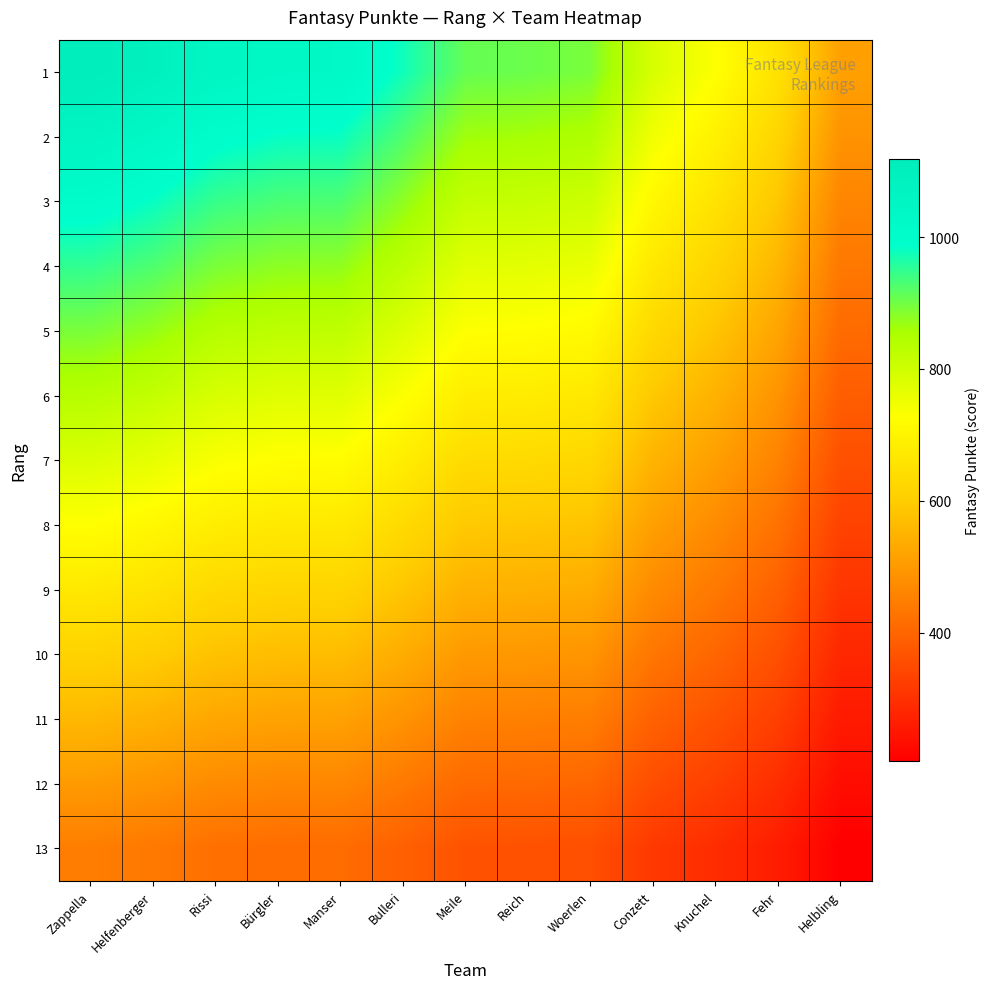

Reading left to right, transcribe all the data shown in this chart.

1: Zappella=1118.0	Helfenberger=1092.0	Rissi=1051.0	Bürgler=1035.0	Manser=1032.0	Bulleri=976.0	Meile=910.0	Reich=905.0	Woerlen=894.0	Conzett=787.0	Knuchel=729.0	Fehr=653.0	Helbling=513.0
2: Zappella=1062.1	Helfenberger=1037.4	Rissi=998.4	Bürgler=983.2	Manser=980.4	Bulleri=927.2	Meile=864.5	Reich=859.8	Woerlen=849.3	Conzett=747.6	Knuchel=692.5	Fehr=620.4	Helbling=487.3
3: Zappella=1006.2	Helfenberger=982.8	Rissi=945.9	Bürgler=931.5	Manser=928.8	Bulleri=878.4	Meile=819.0	Reich=814.5	Woerlen=804.6	Conzett=708.3	Knuchel=656.1	Fehr=587.7	Helbling=461.7
4: Zappella=950.3	Helfenberger=928.2	Rissi=893.4	Bürgler=879.8	Manser=877.2	Bulleri=829.6	Meile=773.5	Reich=769.2	Woerlen=759.9	Conzett=668.9	Knuchel=619.6	Fehr=555.0	Helbling=436.1
5: Zappella=894.4	Helfenberger=873.6	Rissi=840.8	Bürgler=828.0	Manser=825.6	Bulleri=780.8	Meile=728.0	Reich=724.0	Woerlen=715.2	Conzett=629.6	Knuchel=583.2	Fehr=522.4	Helbling=410.4
6: Zappella=838.5	Helfenberger=819.0	Rissi=788.2	Bürgler=776.2	Manser=774.0	Bulleri=732.0	Meile=682.5	Reich=678.8	Woerlen=670.5	Conzett=590.2	Knuchel=546.8	Fehr=489.8	Helbling=384.8
7: Zappella=782.6	Helfenberger=764.4	Rissi=735.7	Bürgler=724.5	Manser=722.4	Bulleri=683.2	Meile=637.0	Reich=633.5	Woerlen=625.8	Conzett=550.9	Knuchel=510.3	Fehr=457.1	Helbling=359.1
8: Zappella=726.7	Helfenberger=709.8	Rissi=683.1	Bürgler=672.8	Manser=670.8	Bulleri=634.4	Meile=591.5	Reich=588.2	Woerlen=581.1	Conzett=511.6	Knuchel=473.9	Fehr=424.4	Helbling=333.4
9: Zappella=670.8	Helfenberger=655.2	Rissi=630.6	Bürgler=621.0	Manser=619.2	Bulleri=585.6	Meile=546.0	Reich=543.0	Woerlen=536.4	Conzett=472.2	Knuchel=437.4	Fehr=391.8	Helbling=307.8
10: Zappella=614.9	Helfenberger=600.6	Rissi=578.1	Bürgler=569.2	Manser=567.6	Bulleri=536.8	Meile=500.5	Reich=497.8	Woerlen=491.7	Conzett=432.9	Knuchel=401.0	Fehr=359.2	Helbling=282.2
11: Zappella=559.0	Helfenberger=546.0	Rissi=525.5	Bürgler=517.5	Manser=516.0	Bulleri=488.0	Meile=455.0	Reich=452.5	Woerlen=447.0	Conzett=393.5	Knuchel=364.5	Fehr=326.5	Helbling=256.5
12: Zappella=503.1	Helfenberger=491.4	Rissi=473.0	Bürgler=465.8	Manser=464.4	Bulleri=439.2	Meile=409.5	Reich=407.3	Woerlen=402.3	Conzett=354.2	Knuchel=328.1	Fehr=293.9	Helbling=230.9
13: Zappella=447.2	Helfenberger=436.8	Rissi=420.4	Bürgler=414.0	Manser=412.8	Bulleri=390.4	Meile=364.0	Reich=362.0	Woerlen=357.6	Conzett=314.8	Knuchel=291.6	Fehr=261.2	Helbling=205.2